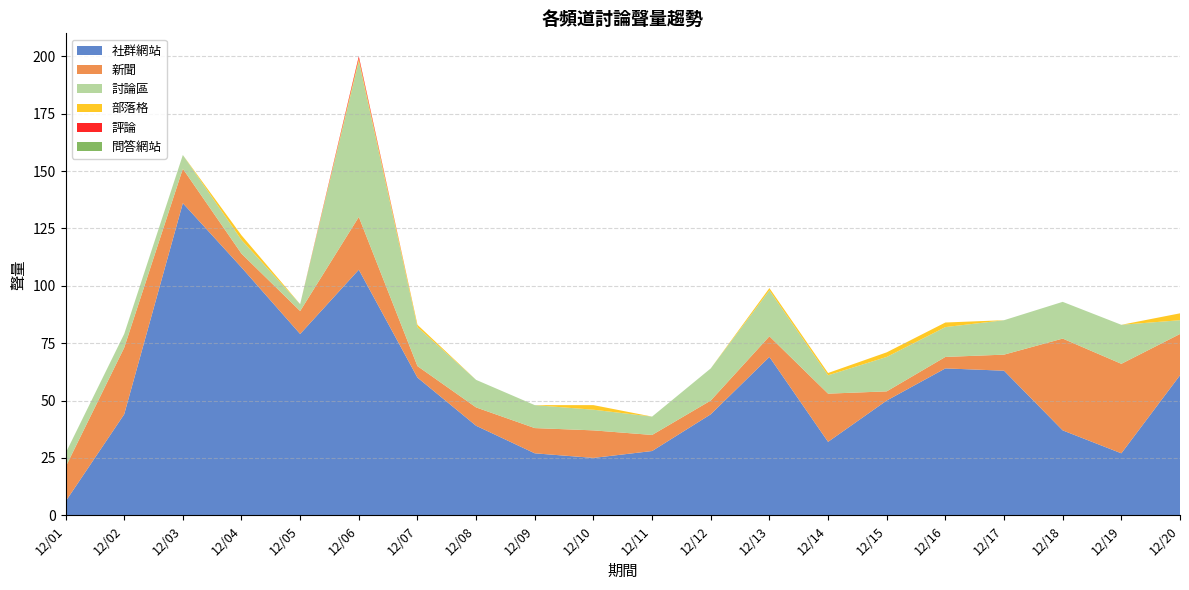

Reading left to right, list all the values displayed in this chart.

社群網站: 6	44	136	108	79	107	60	39	27	25	28	44	69	32	50	64	63	37	27	61
新聞: 15	29	15	6	10	23	5	8	11	12	7	6	9	21	4	5	7	40	39	18
討論區: 6	6	6	6	3	68	17	12	10	9	8	14	20	8	15	13	15	16	17	6
部落格: 0	0	0	2	0	1	1	0	0	2	0	0	1	1	2	2	0	0	0	3
評論: 0	0	0	0	0	1	0	0	0	0	0	0	0	0	0	0	0	0	0	0
問答網站: 0	0	0	0	0	0	0	0	0	0	0	0	0	0	0	0	0	0	0	0